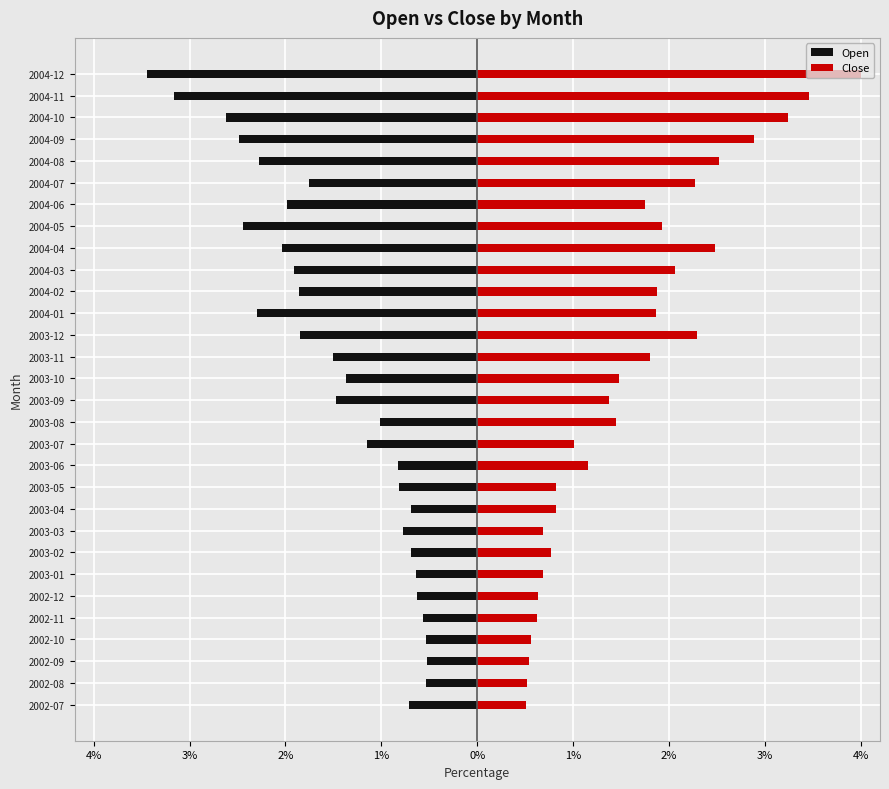

How many bars are there in each group?

2